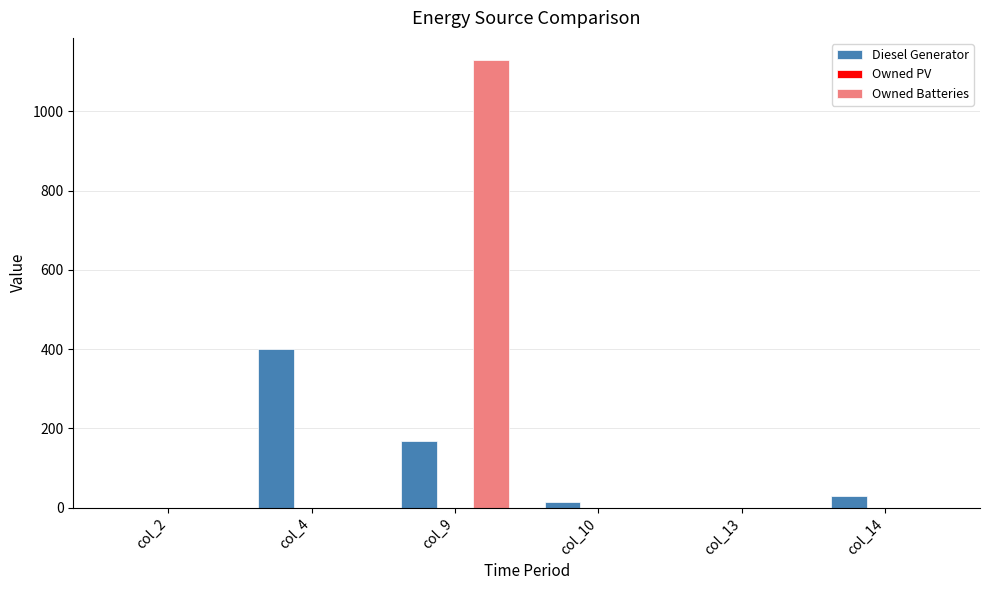

What is the maximum value for Diesel Generator?

400